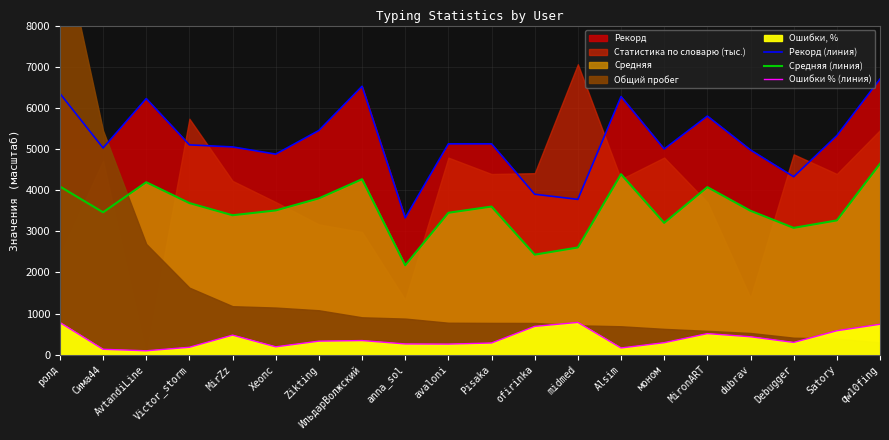

Reading right to left, what are all the values shown in this chart?

Рекорд (линия): 6700.0	5325.0	4325.0	4975.0	5800.0	5000.0	6275.0	3775.0	3900.0	5125.0	5125.0	3325.0	6525.0	5450.0	4875.0	5050.0	5100.0	6225.0	5025.0	6350.0
Средняя (линия): 4640.8	3264.0	3082.4	3497.8	4073.2	3203.7	4387.4	2606.0	2431.4	3600.5	3449.5	2172.9	4265.6	3799.9	3506.5	3389.4	3685.4	4192.4	3461.0	4087.7
Ошибки % (линия): 739.5	582.3	298.2	435.8	512.4	291.7	163.3	785.0	687.8	284.1	257.7	261.2	343.8	329.2	191.1	475.9	180.1	95.0	131.3	781.5